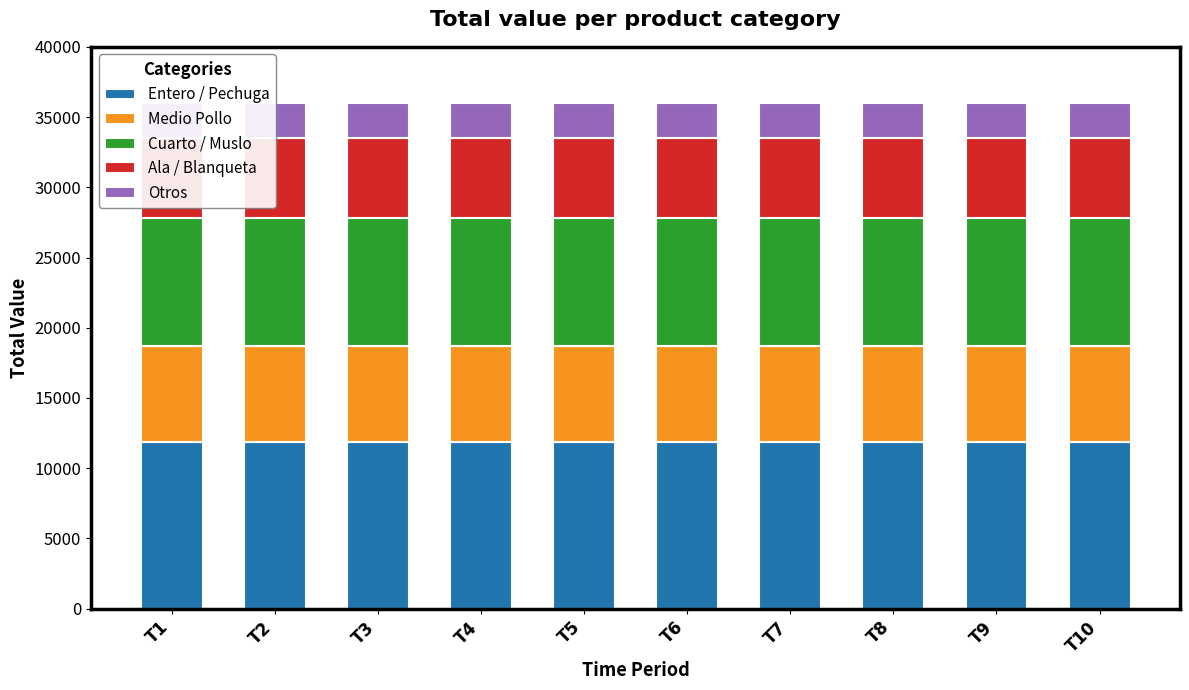

Reading left to right, list all the values displayed in this chart.

Entero / Pechuga: 11886.8	11886.8	11886.8	11886.8	11886.8	11886.8	11886.8	11886.8	11886.8	11886.8
Medio Pollo: 6794.4	6794.4	6794.4	6794.4	6794.4	6794.4	6794.4	6794.4	6794.4	6794.4
Cuarto / Muslo: 9118.9	9118.9	9118.9	9118.9	9118.9	9118.9	9118.9	9118.9	9118.9	9118.9
Ala / Blanqueta: 5721.6	5721.6	5721.6	5721.6	5721.6	5721.6	5721.6	5721.6	5721.6	5721.6
Otros: 2503.2	2503.2	2503.2	2503.2	2503.2	2503.2	2503.2	2503.2	2503.2	2503.2